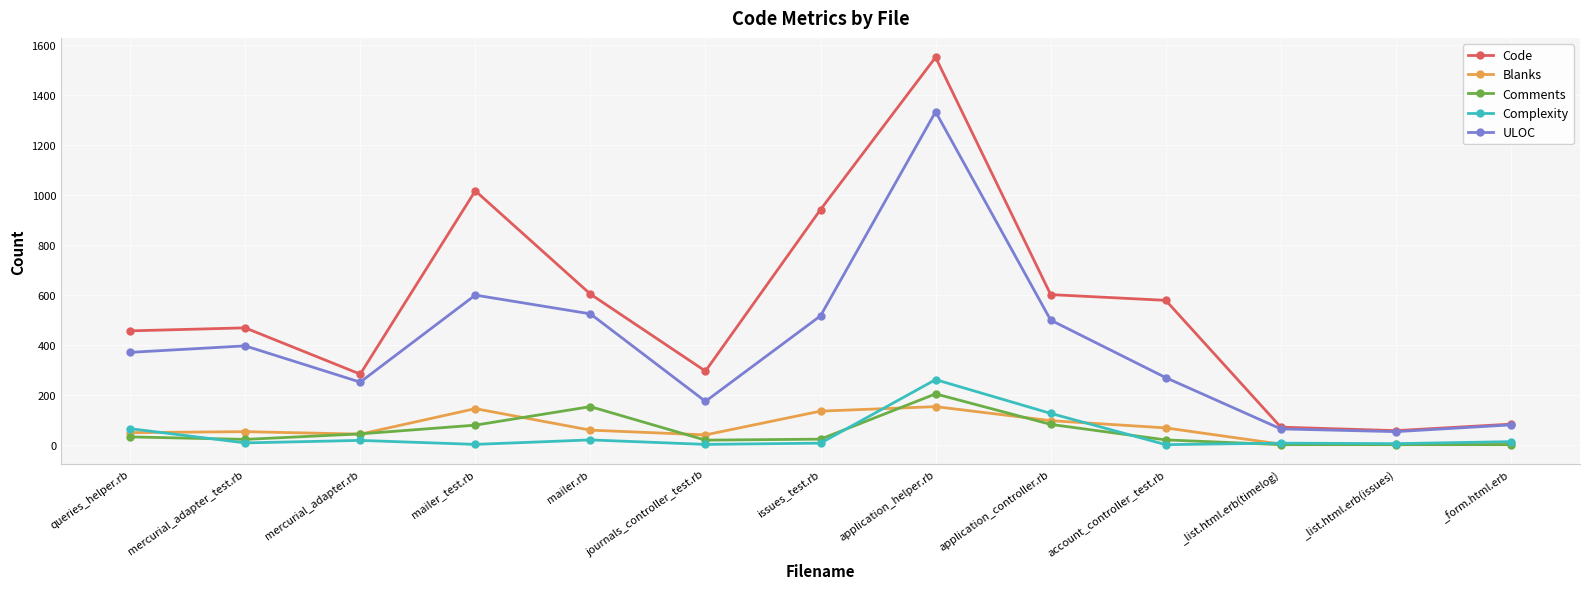

What is the difference between the highest and lowest values at account_controller_test.rb?

577